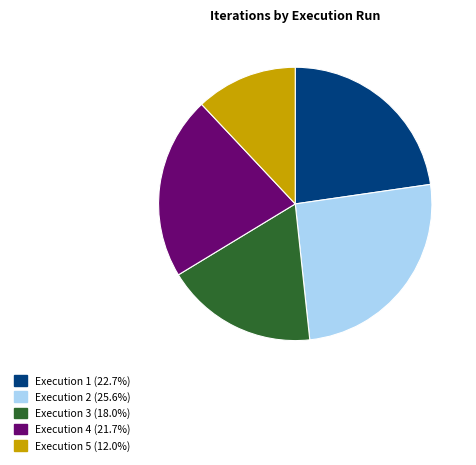

Does Execution 1 (22.7%) represent more than half of the total?

No